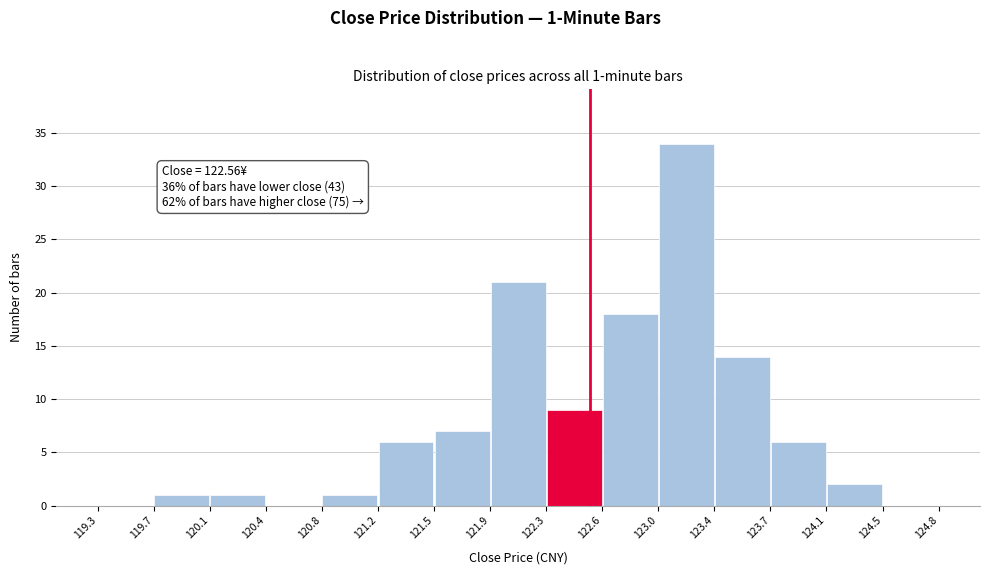

Which range on the x-axis has the tallest bar?

123.0 to 123.4